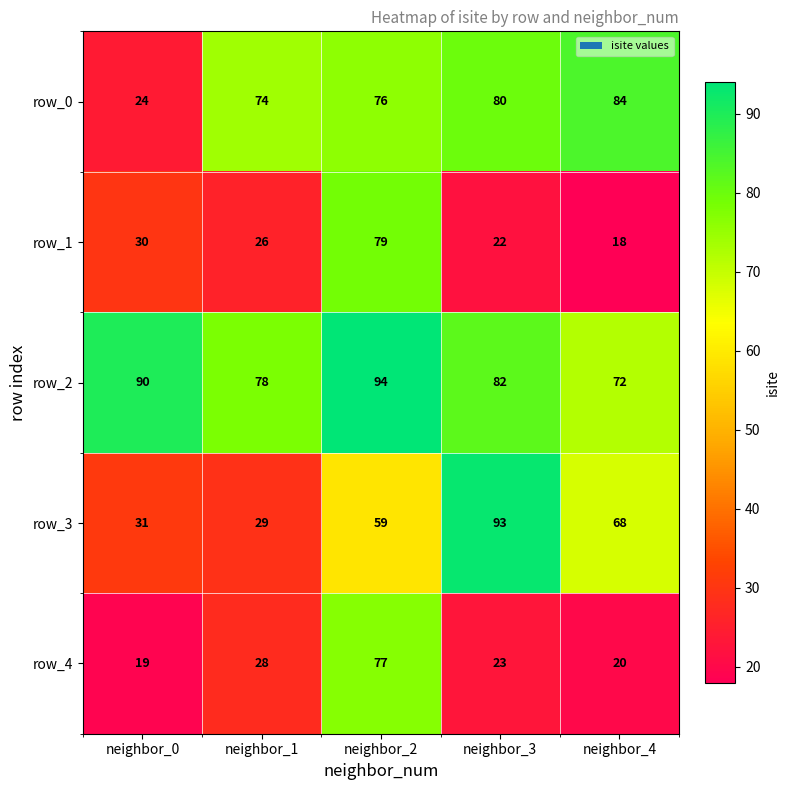

At which label is row_4 closest to 48?

neighbor_1